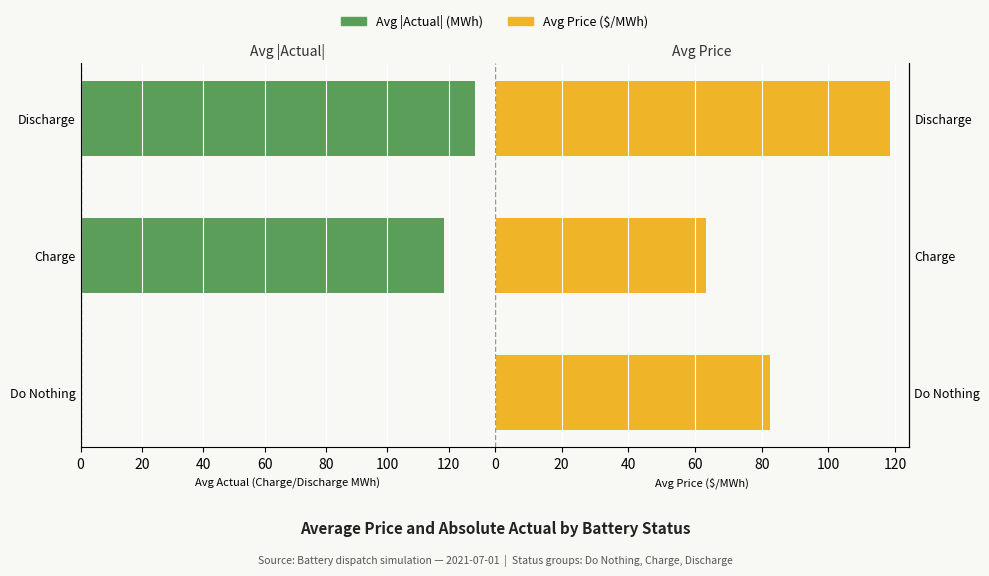

List the series in order of their peak value, highest first.

Avg |Actual|, Avg Price